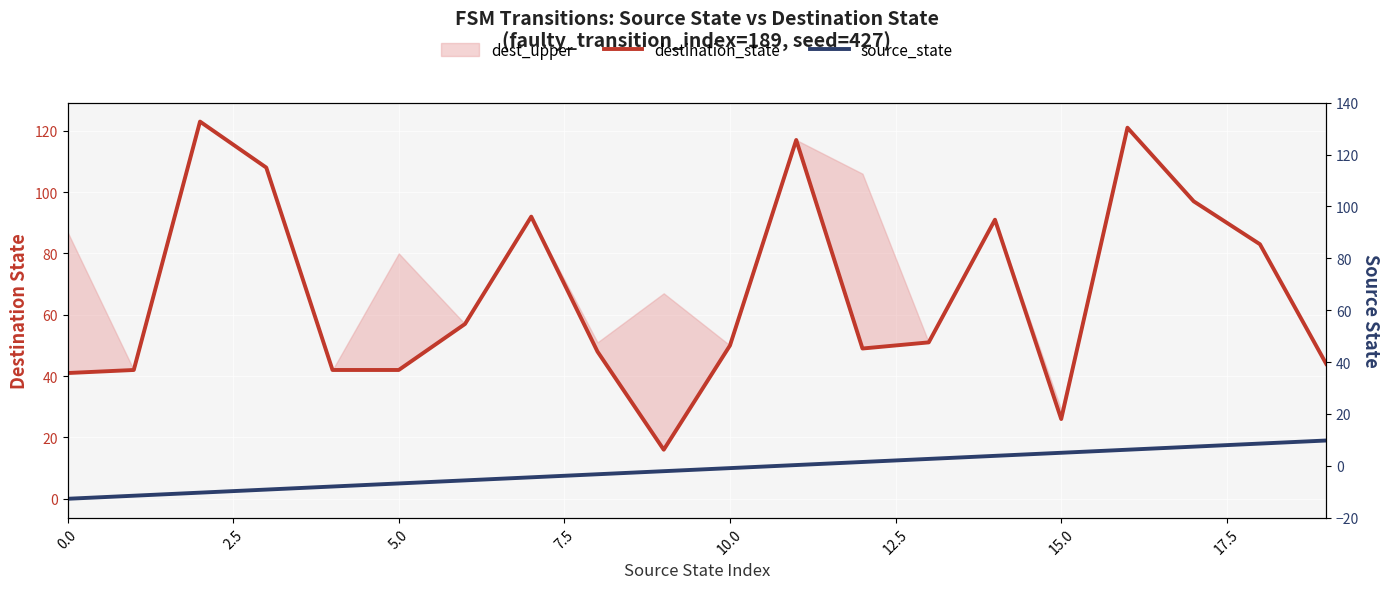

Reading right to left, extract all data points from this chart.

destination_state: 44	83	97	121	26	91	51	49	117	50	16	48	92	57	42	42	108	123	42	41
source_state: 19	18	17	16	15	14	13	12	11	10	9	8	7	6	5	4	3	2	1	0